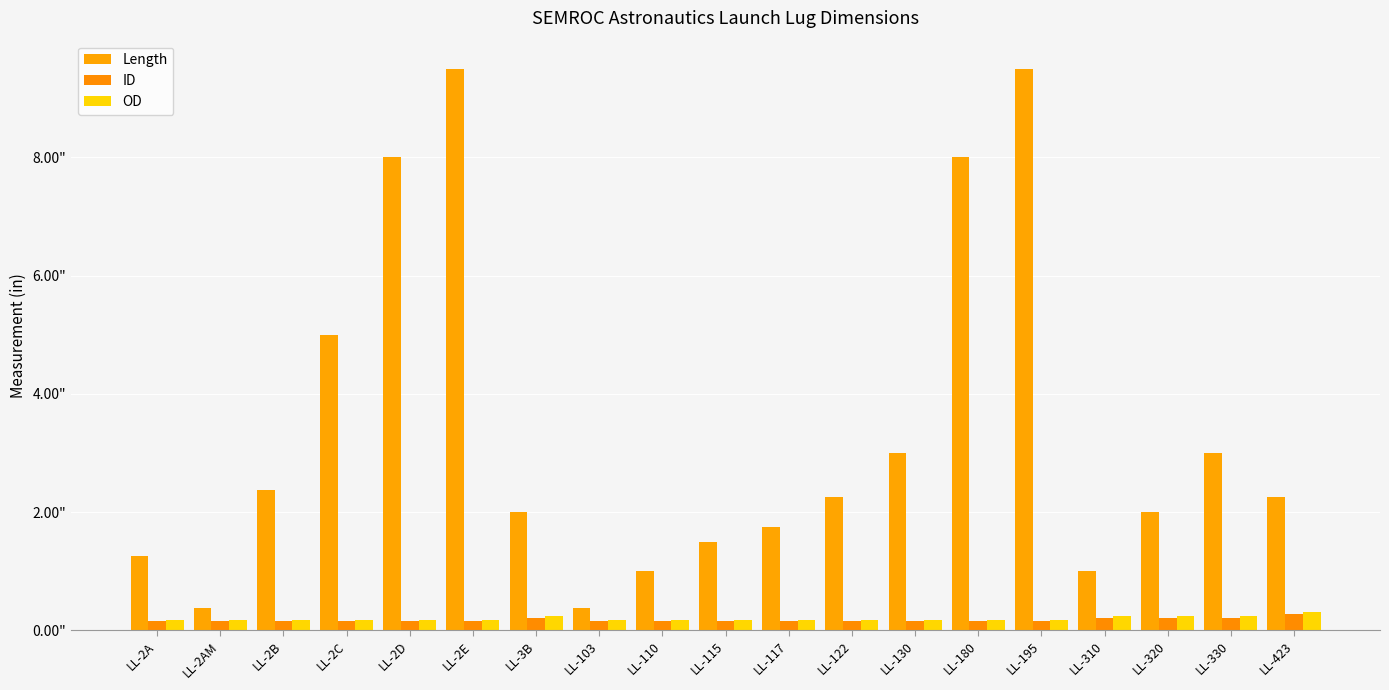

What is the maximum value for ID?

0.3